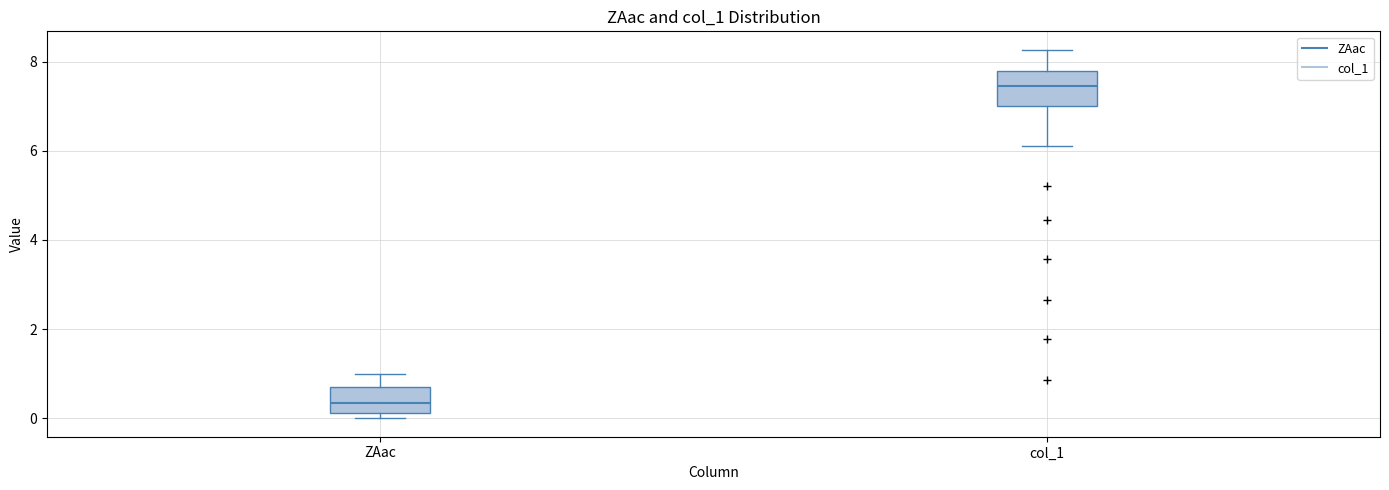

Which box has the lowest median line?

ZAac